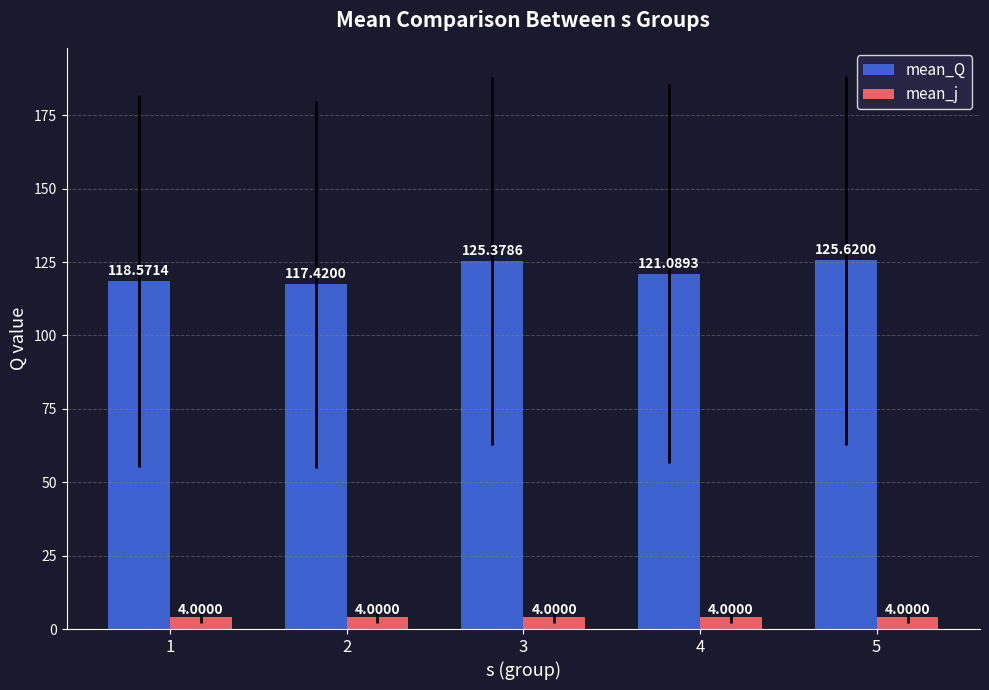

How many categories are shown in the chart?

5